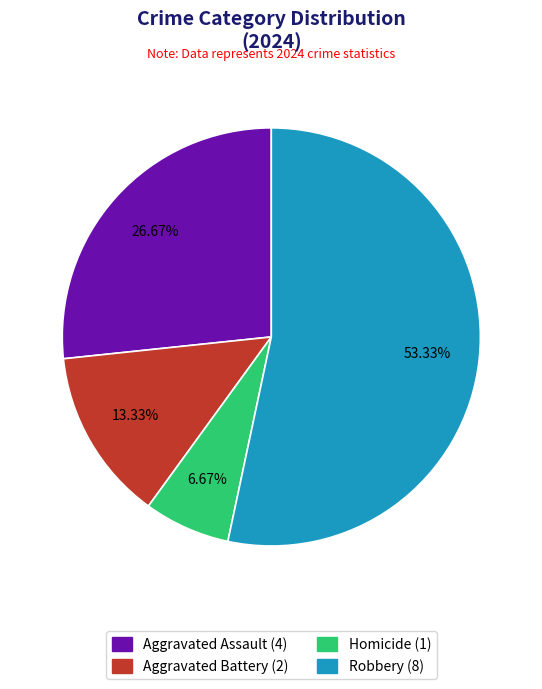

What is the smallest slice in the pie chart?

Homicide